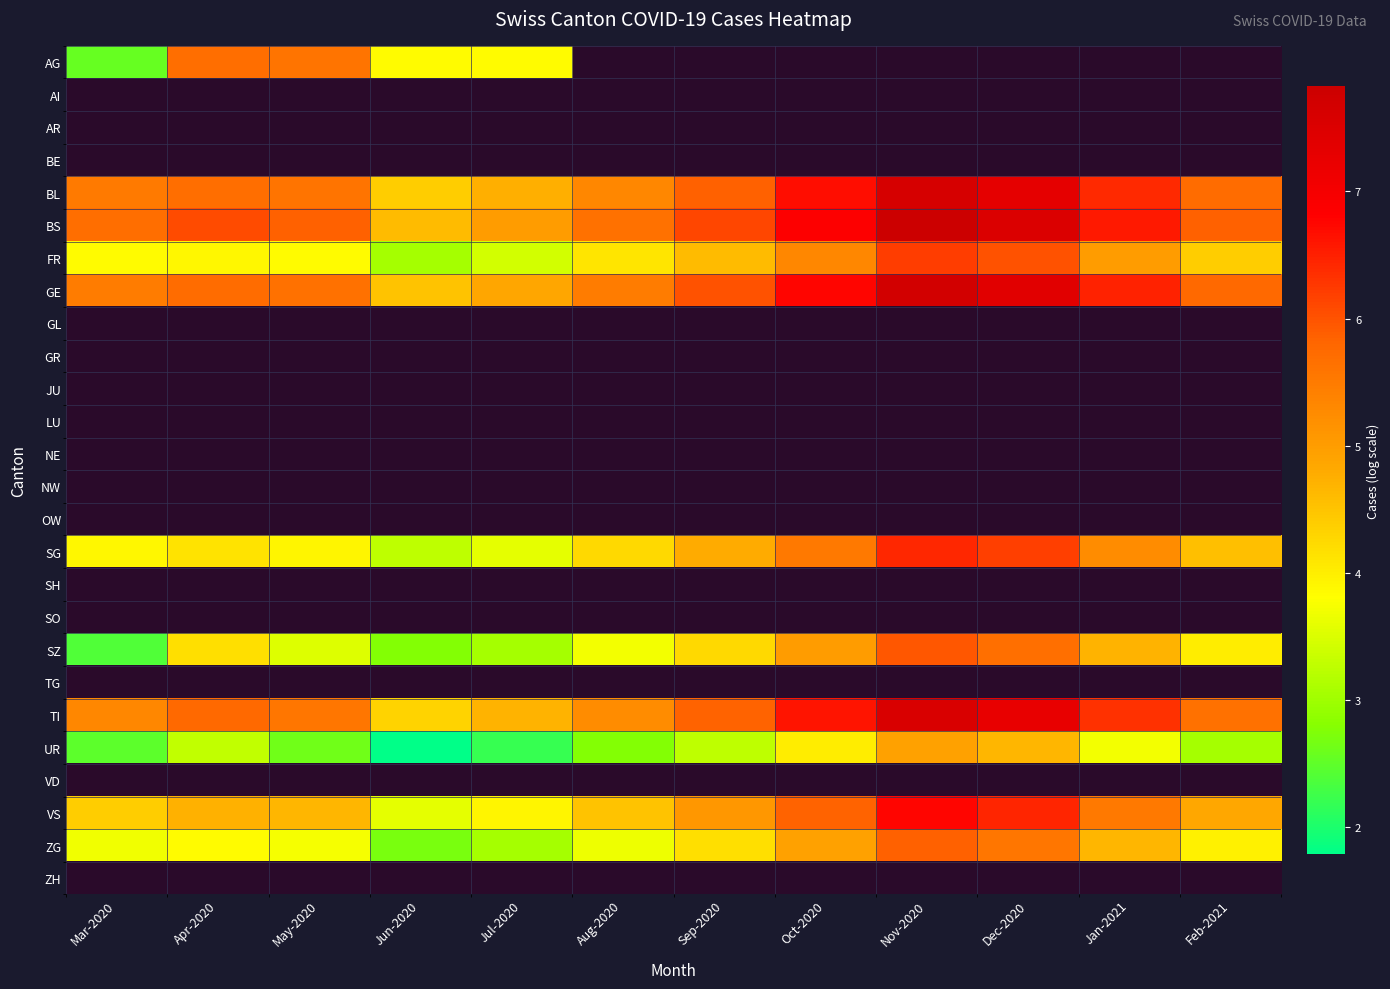

Is it true that TI equals 9.9 at Sep-2020?

False